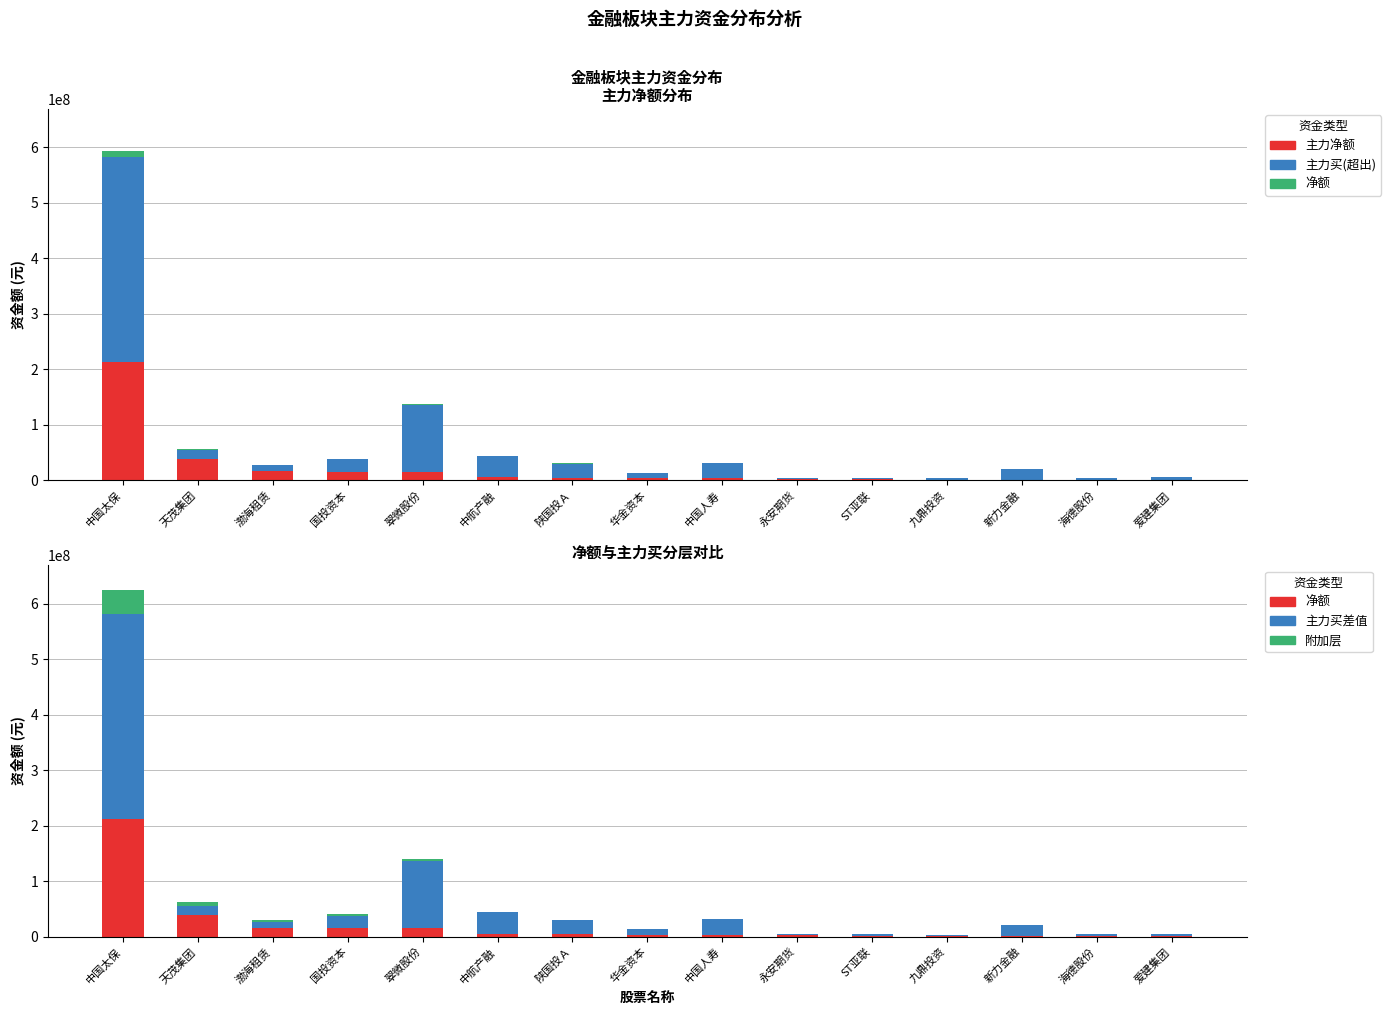

Where is 主力净额 nearest to the value 106318986?

天茂集团